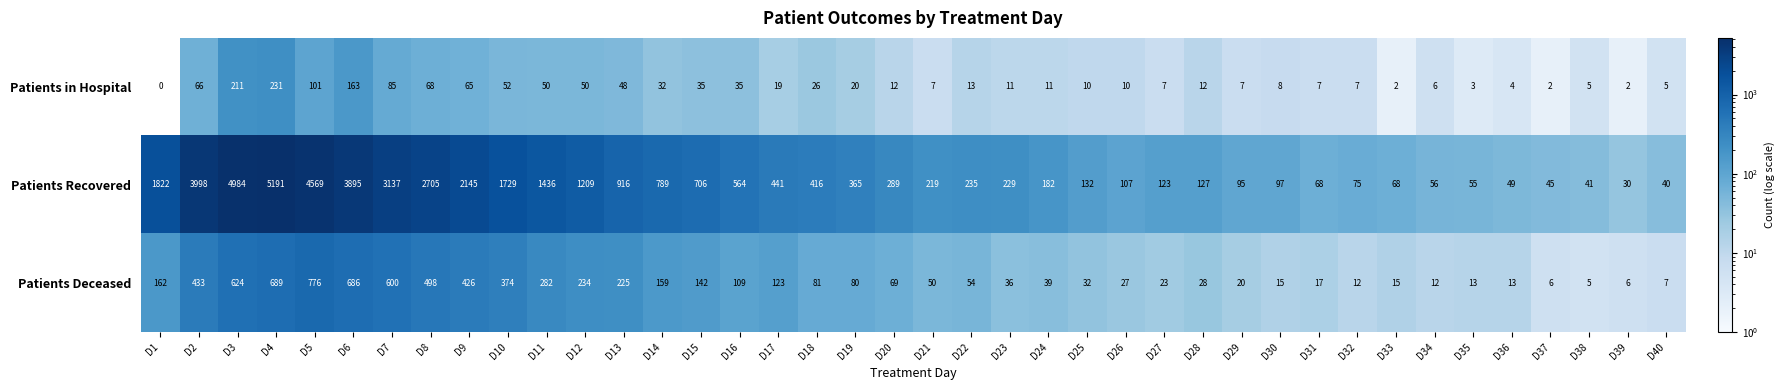

Which series has the largest total across all categories?

Patients Recovered